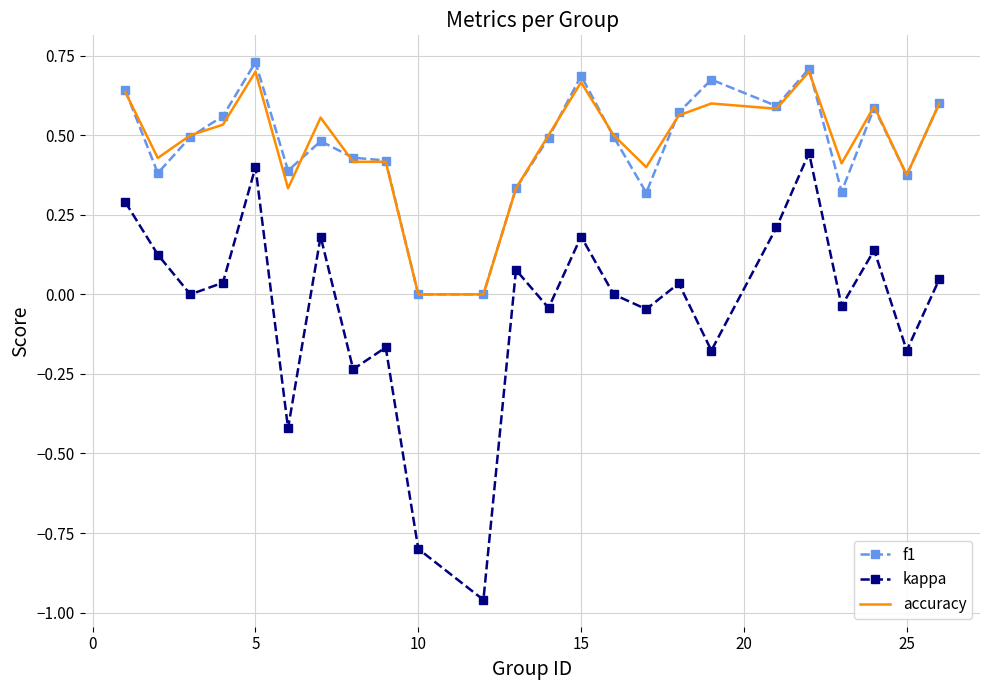

Which series has the largest range (max minus min)?

kappa